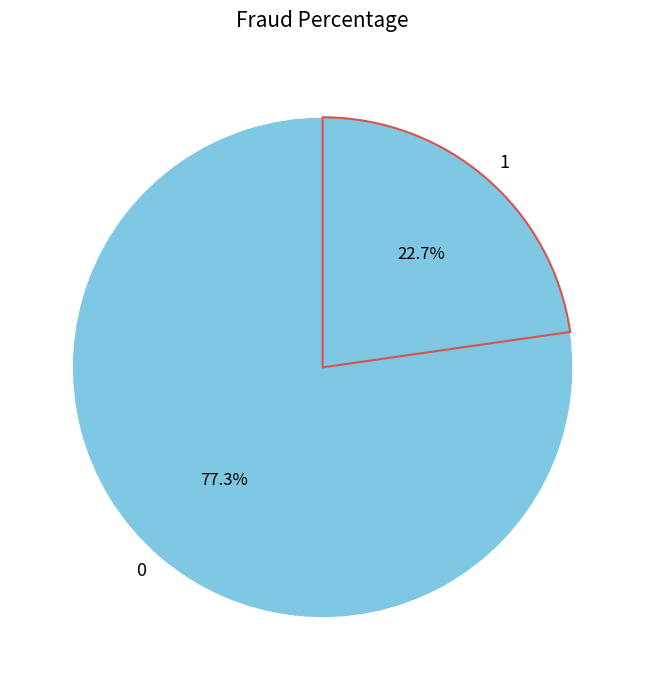

Rank the categories by value from highest to lowest.

0, 1